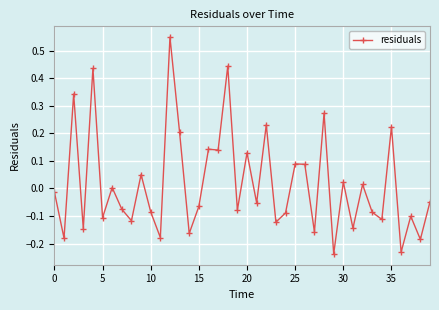

What is the difference between the maximum and second lowest values?

0.8